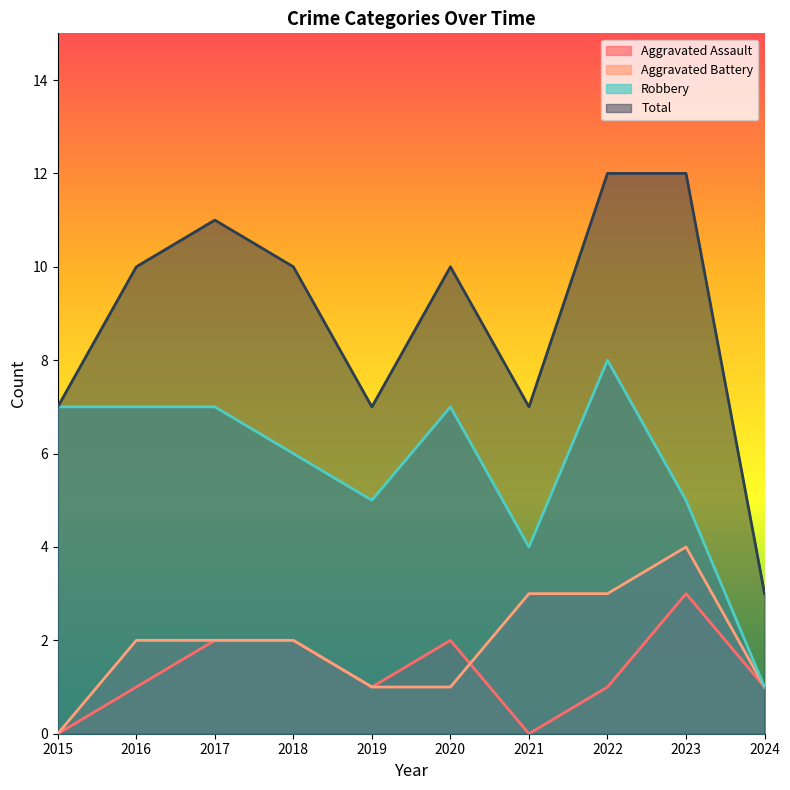

True or false: Total has more than 2 points higher than both neighbors.

False